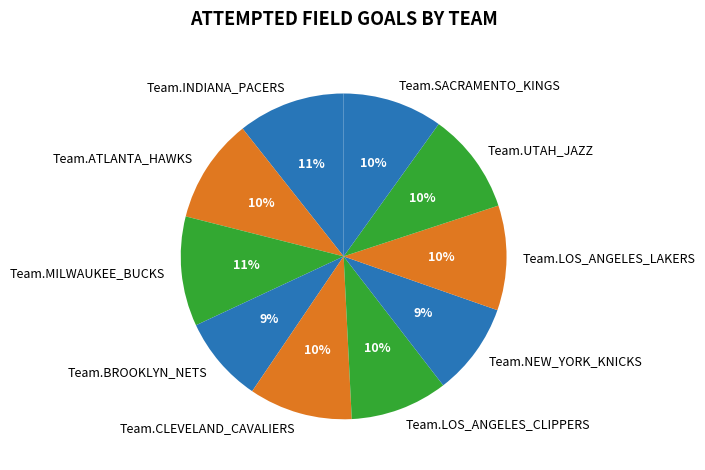

The Team.ATLANTA_HAWKS slice represents 22% of the pie. True or false?

False